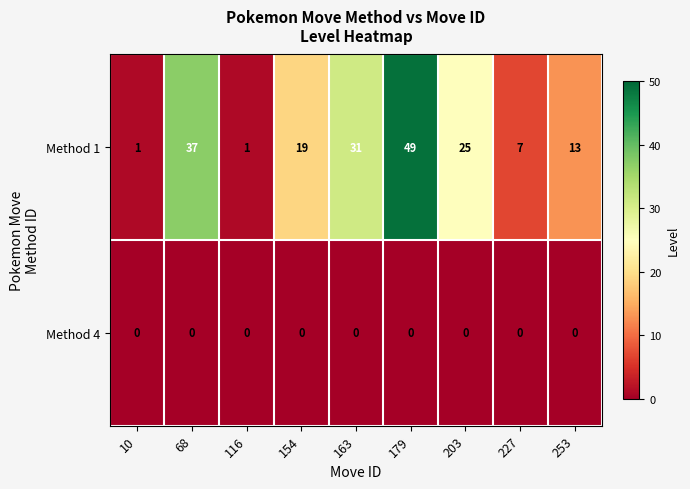

What is the greatest value displayed?

49